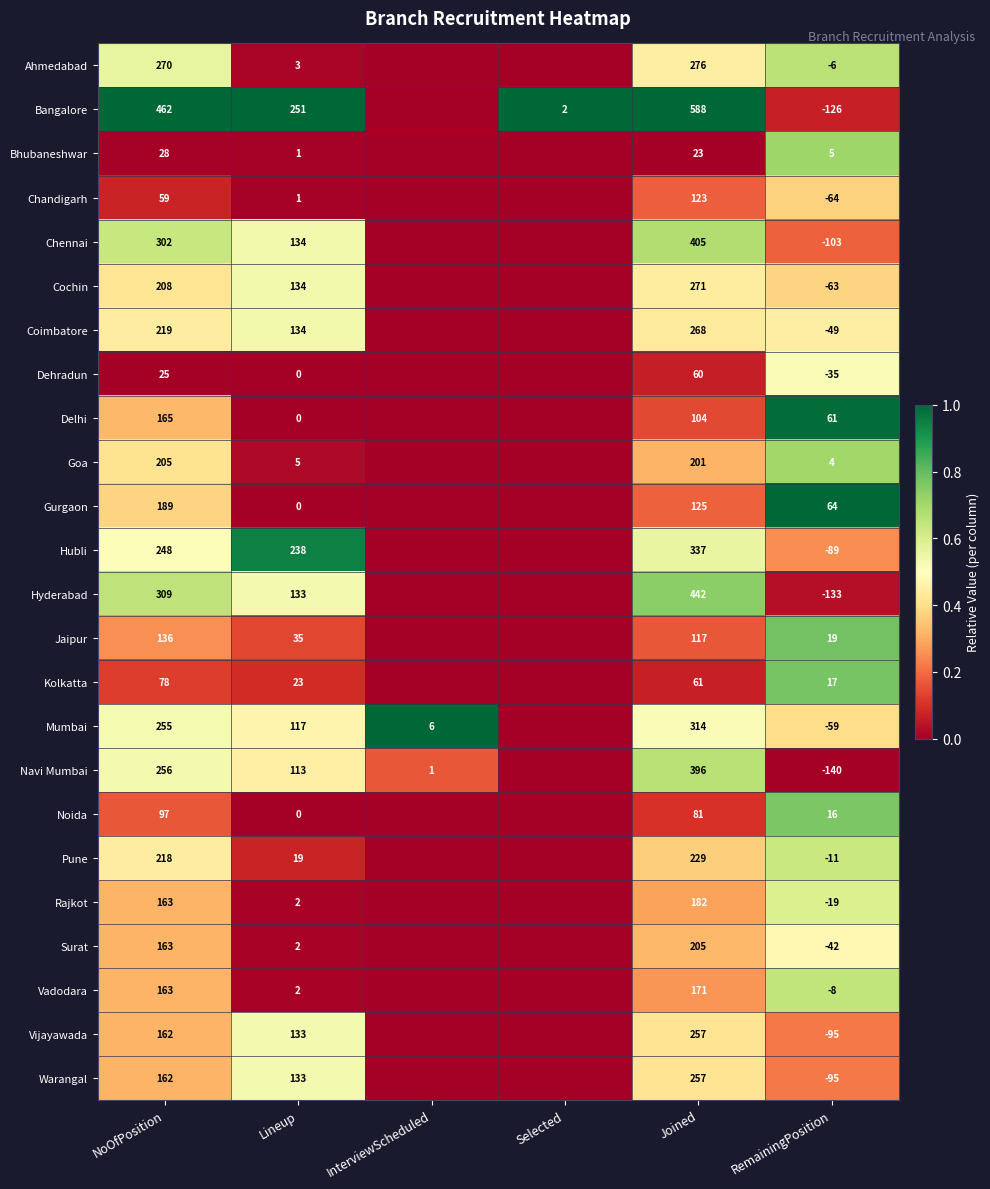

Between Joined and RemainingPosition, which series saw the biggest shift?

Bangalore